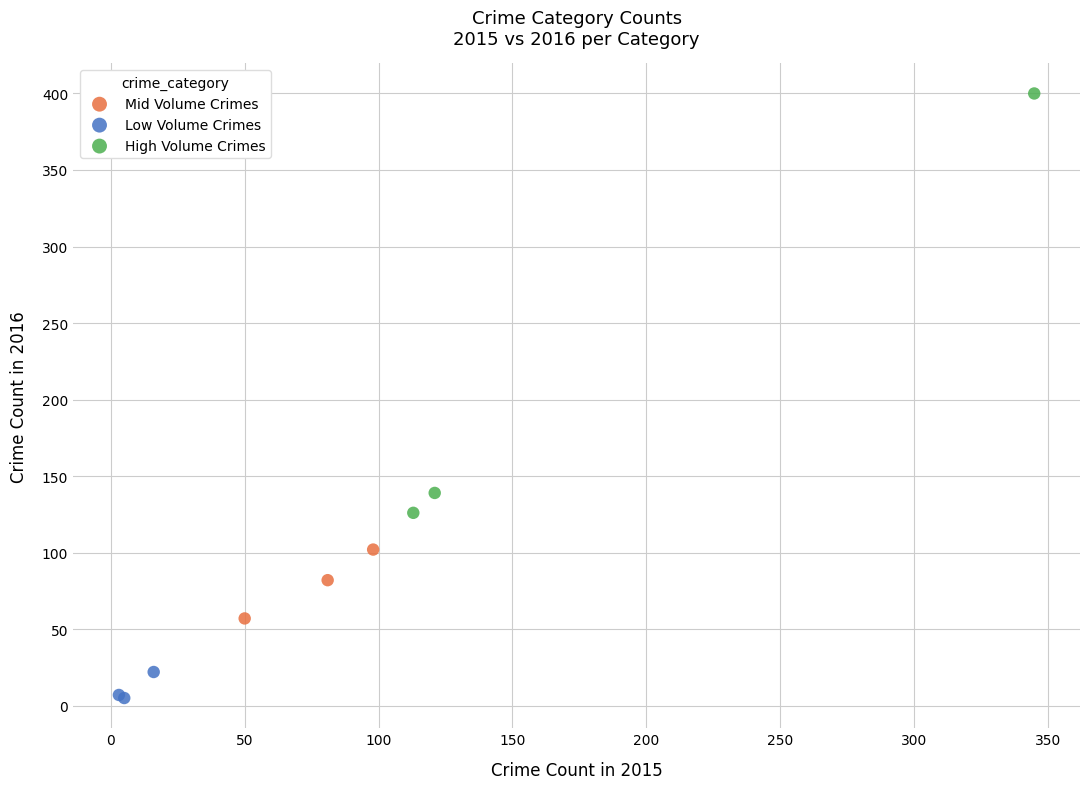

What are all the series names shown in the legend?

Mid Volume Crimes, Low Volume Crimes, High Volume Crimes